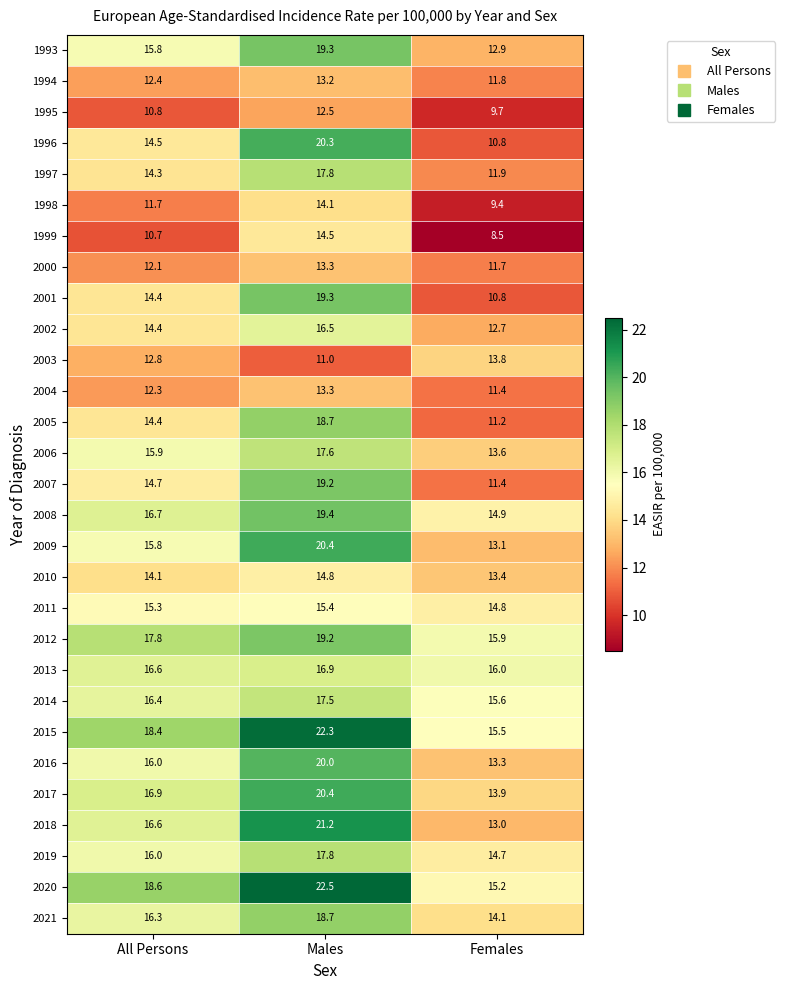

List the labels in order of 1996 value, smallest first.

Females, All Persons, Males